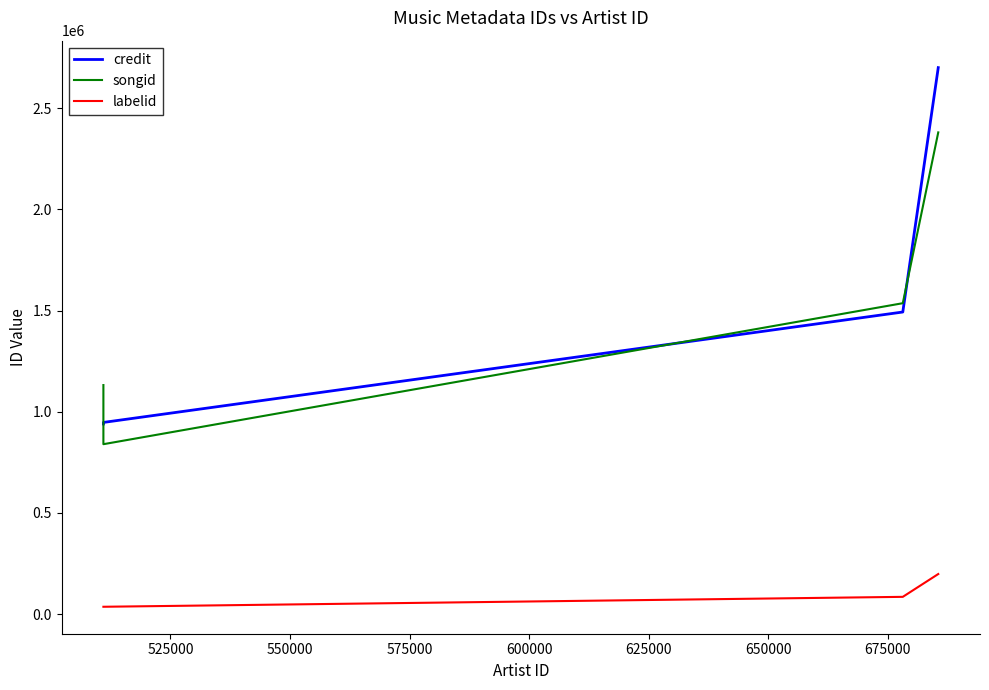

What are all the series names shown in the legend?

credit, songid, labelid